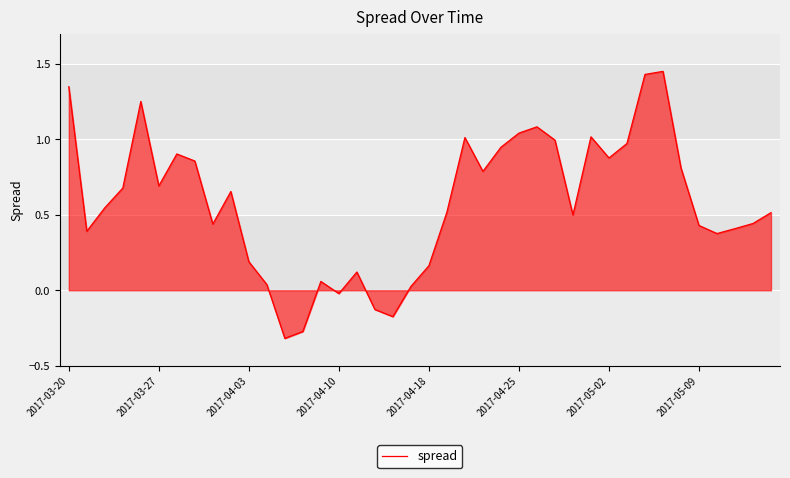

What is the difference between the maximum and minimum values?

1.8